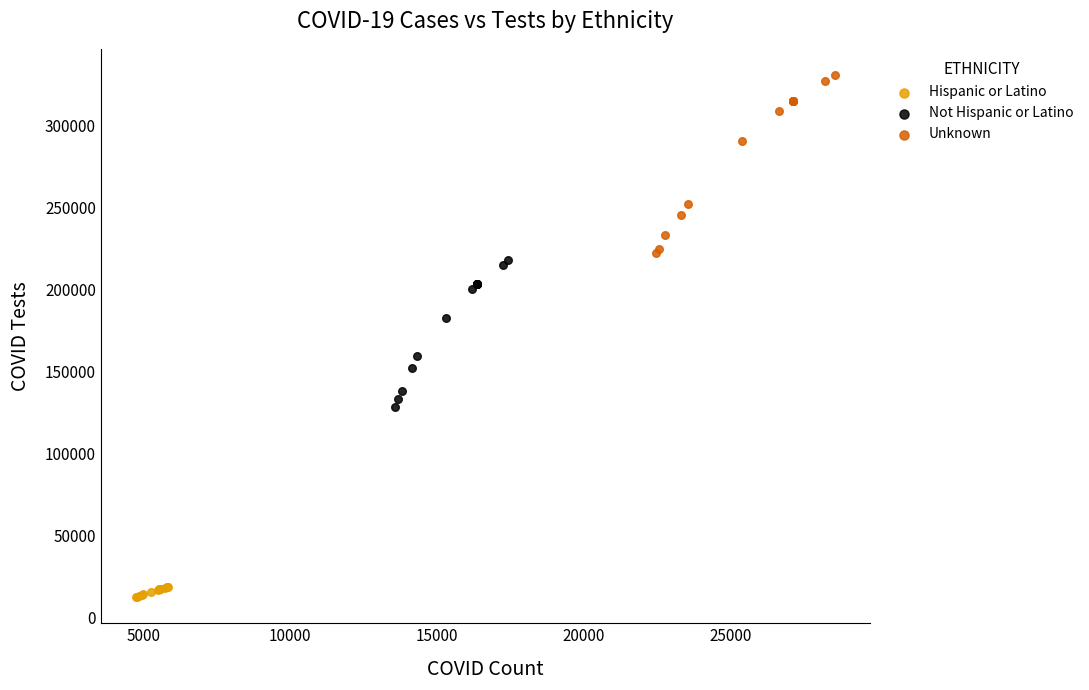

Which series contains the highest Y value?

Unknown